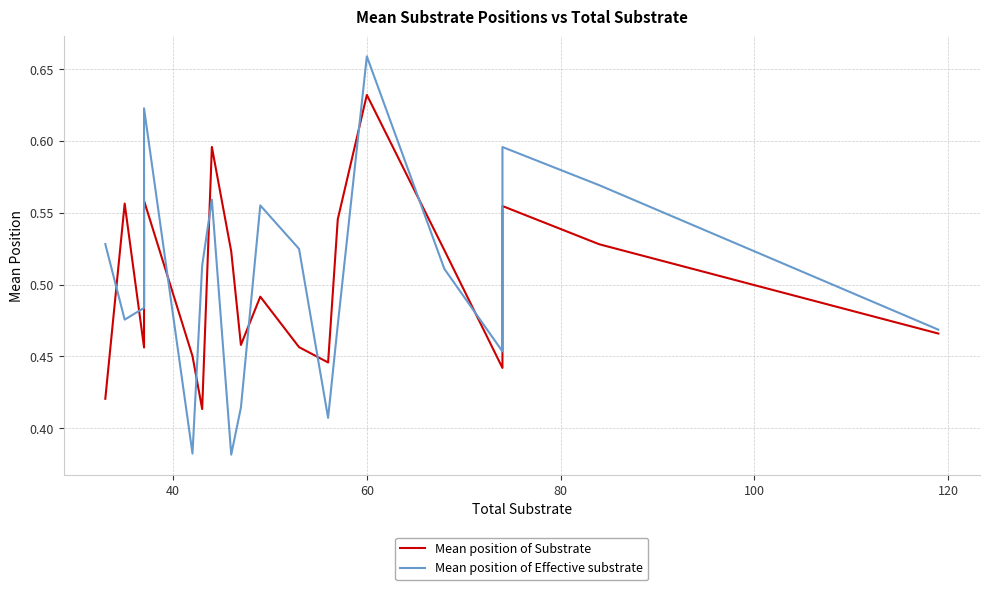

What is the difference between the maximum and second lowest values in the Mean position of Substrate series?

0.2